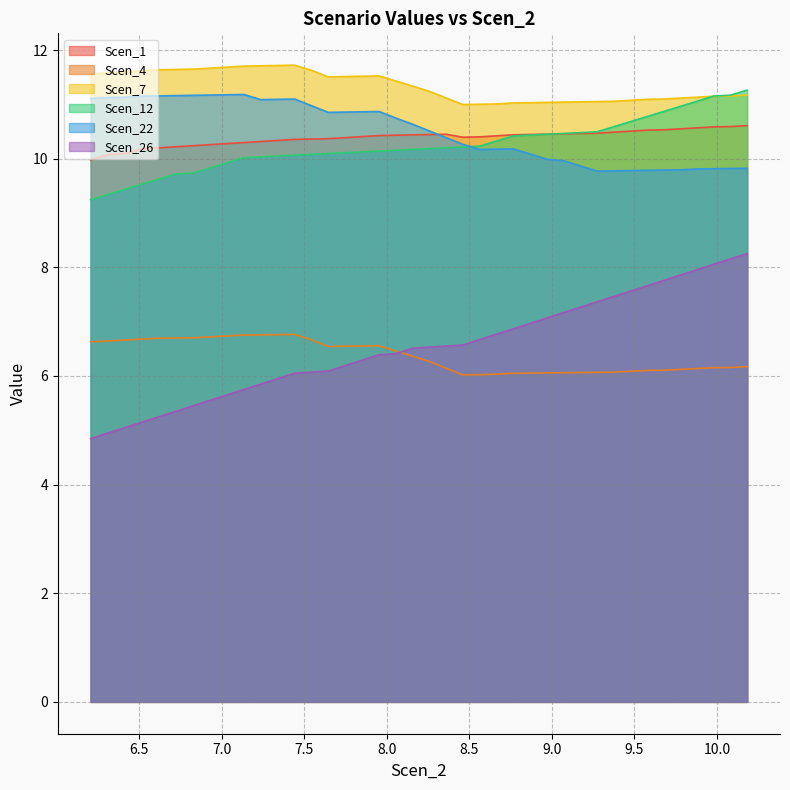

At which label does Scen_12 reach its peak?

10.183319353983451